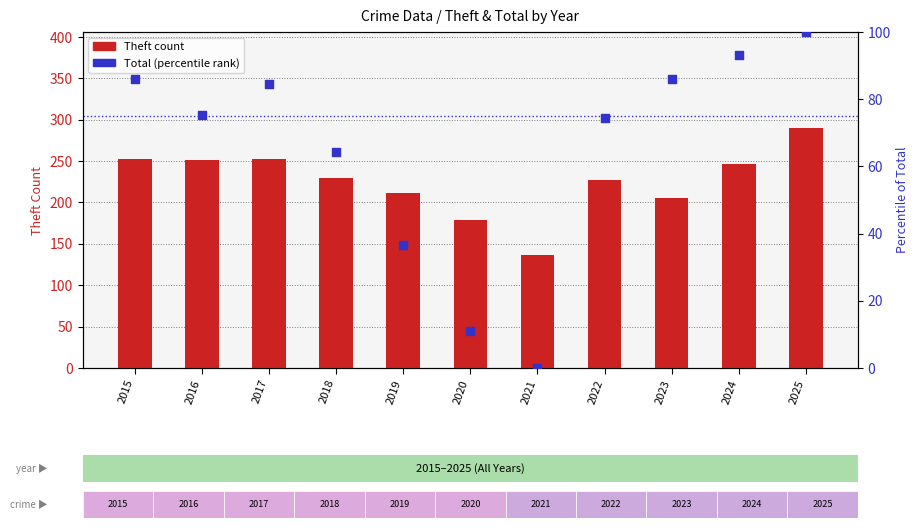

At how many categories does at least one series exceed 144?

10